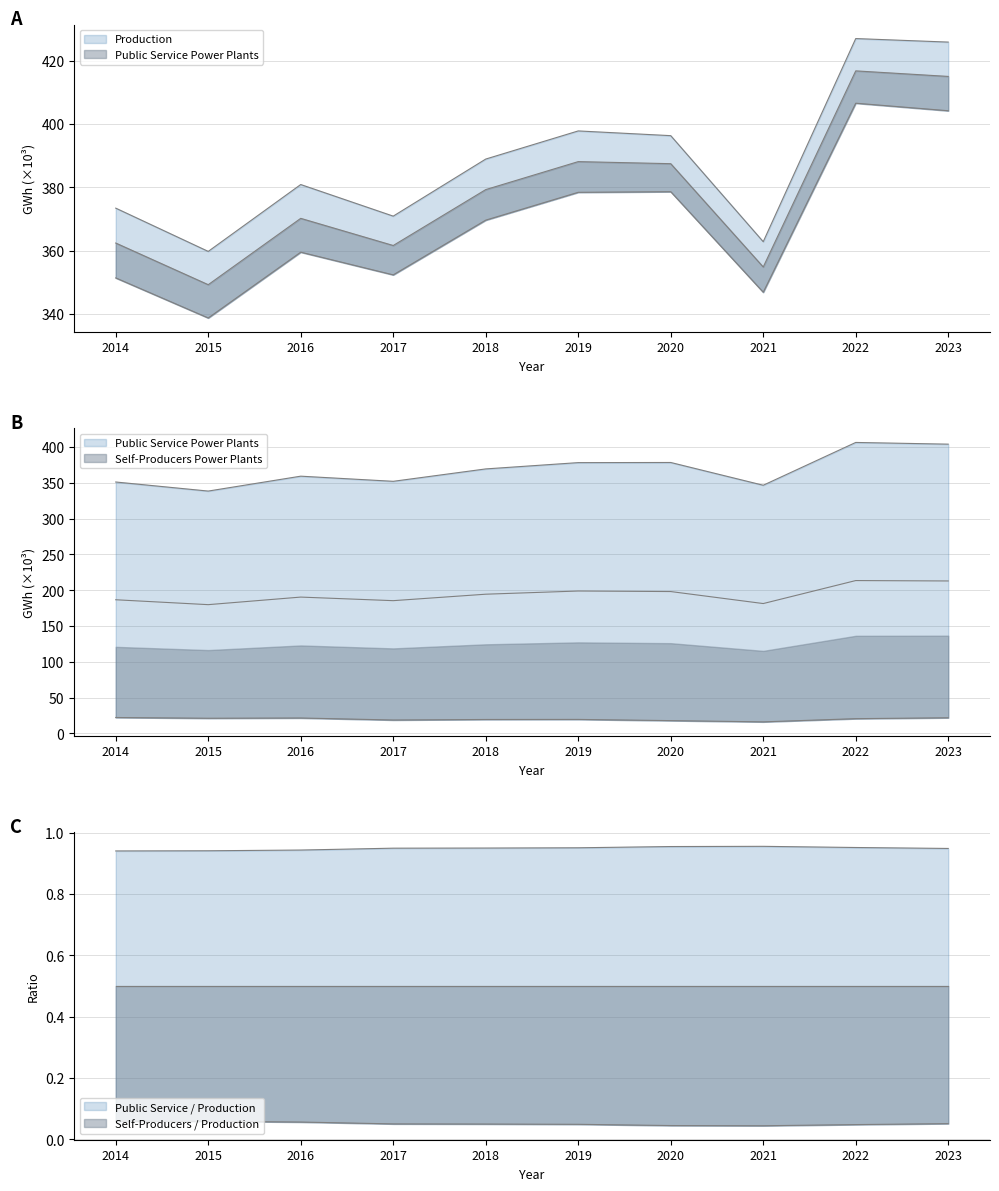

Reading left to right, extract all data points from this chart.

Production: 2014=373.4	2015=359.7	2016=380.9	2017=370.9	2018=389.0	2019=397.9	2020=396.4	2021=362.8	2022=427.1	2023=426.0
Public Service Power Plants: 2014=351.4	2015=338.7	2016=359.5	2017=352.3	2018=369.6	2019=378.4	2020=378.6	2021=346.8	2022=406.7	2023=404.3
Self-Producers Power Plants: 2014=22.1	2015=21.1	2016=21.4	2017=18.6	2018=19.3	2019=19.4	2020=17.7	2021=16.0	2022=20.5	2023=21.7